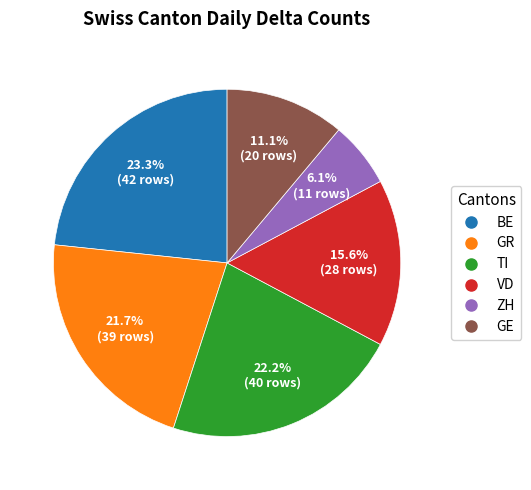

How many segments does this pie chart have?

6